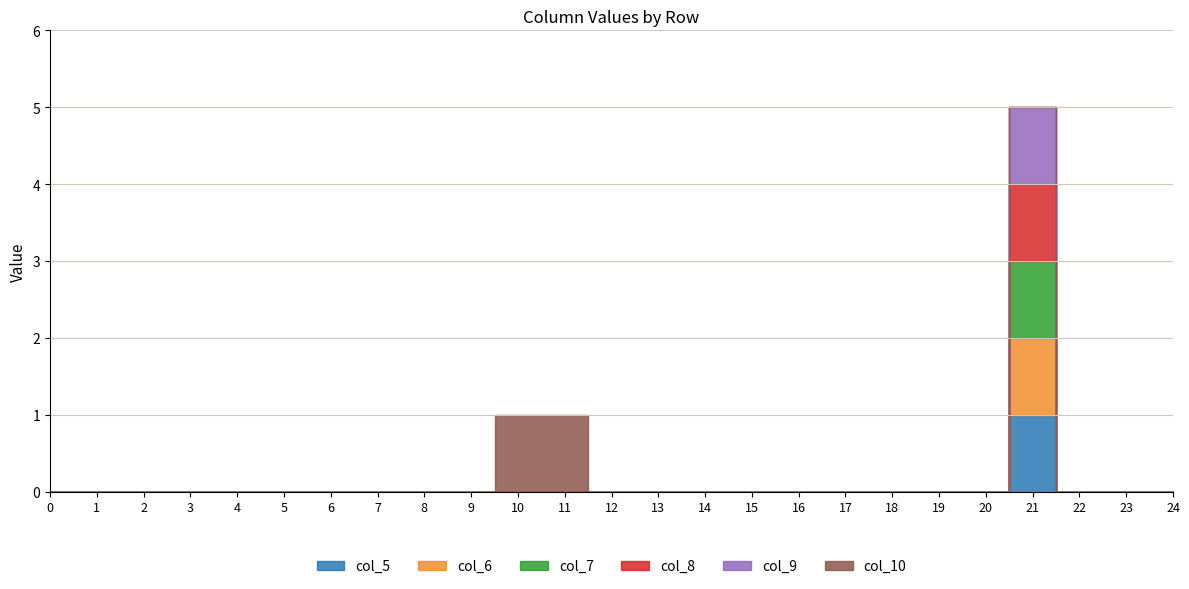

What is the greatest value displayed?

1